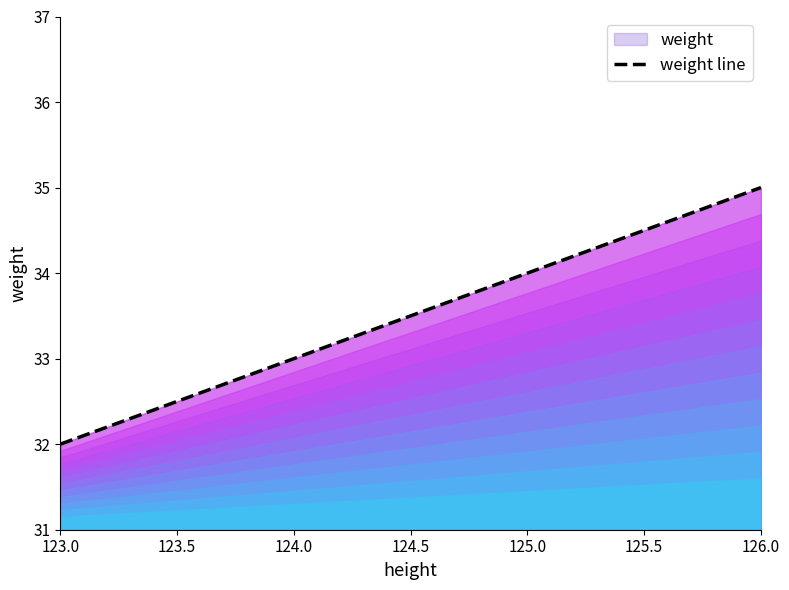

Does the chart display data point markers on the line(s)?

No